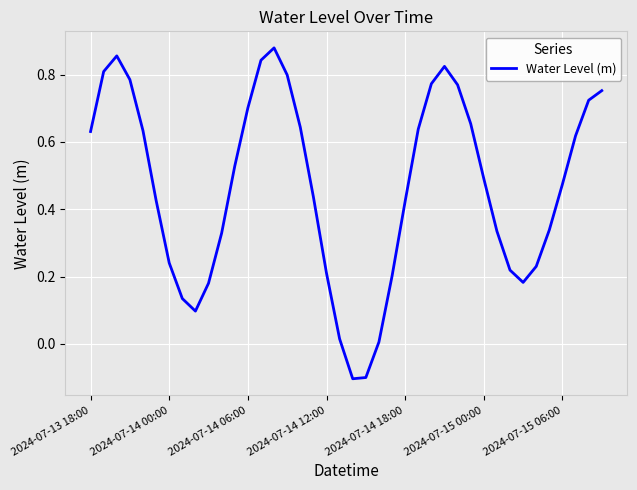

What is the maximum value shown in the chart?

0.9